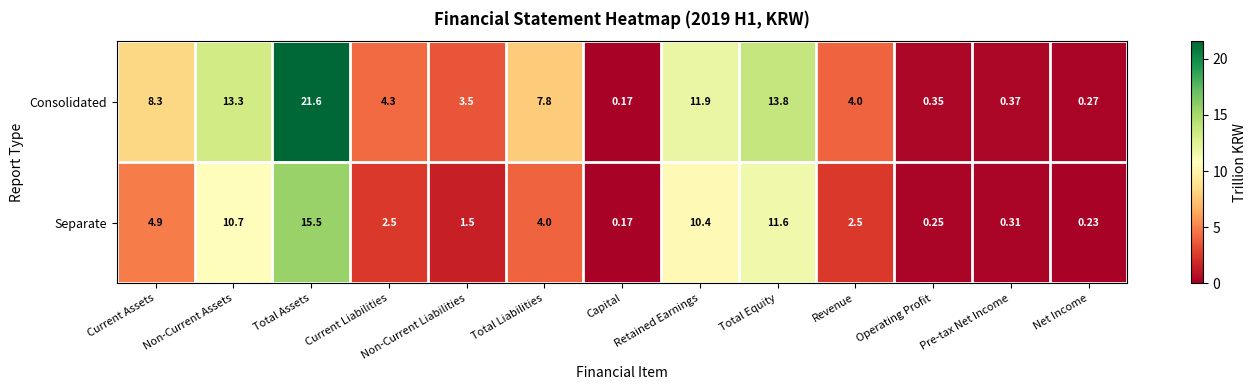

What is the maximum value shown in the chart?

21.6